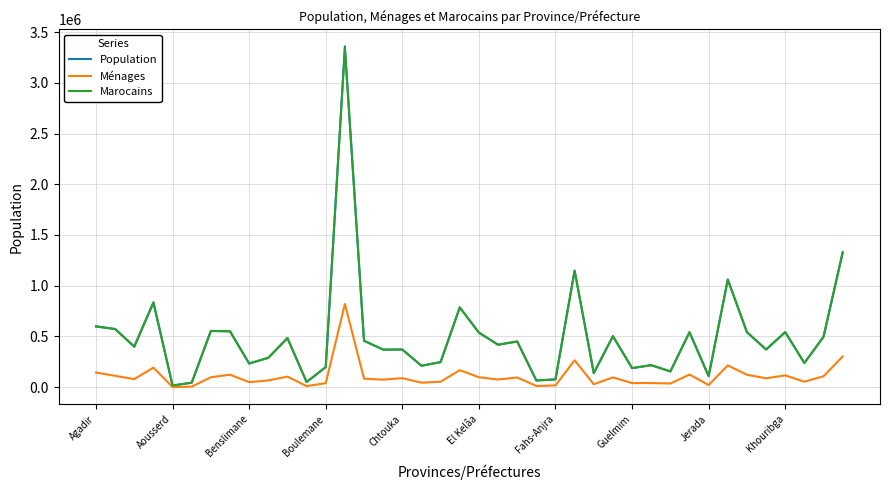

Which series has the largest range (max minus min)?

Population